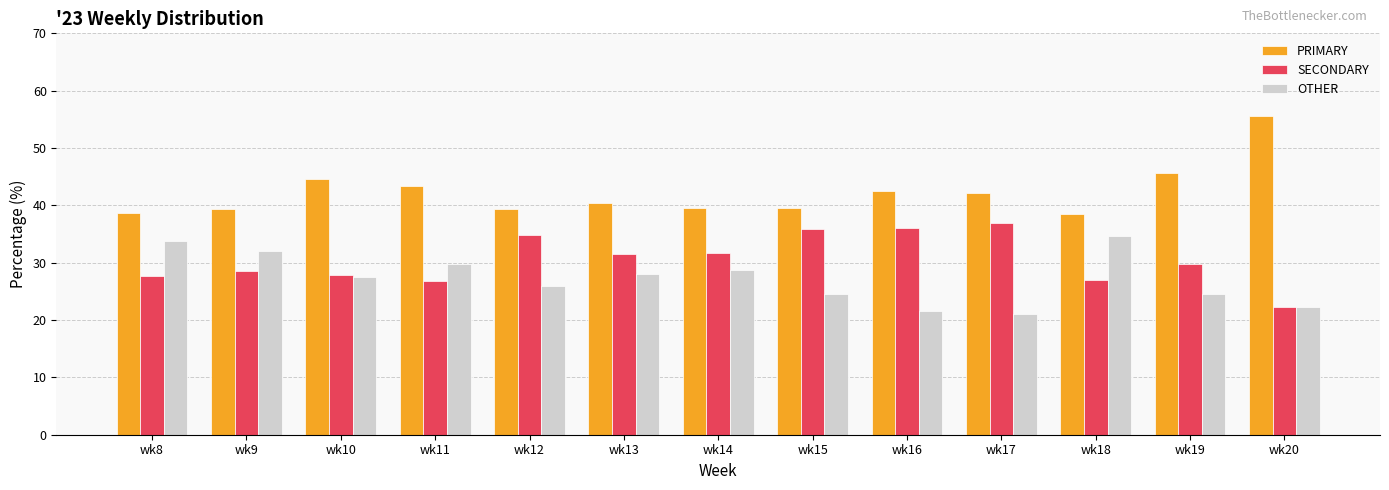

How many data points does each series have?

13